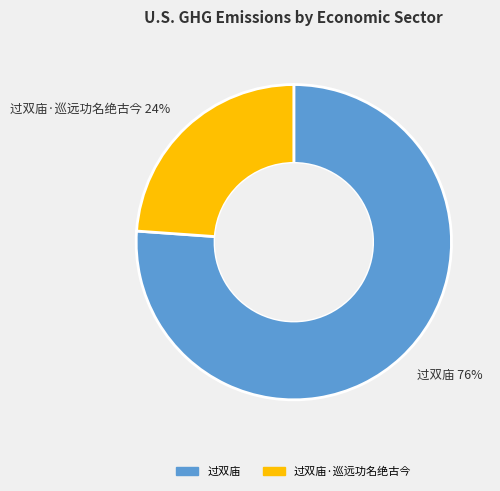

Is there any slice that represents more than half of the pie?

Yes